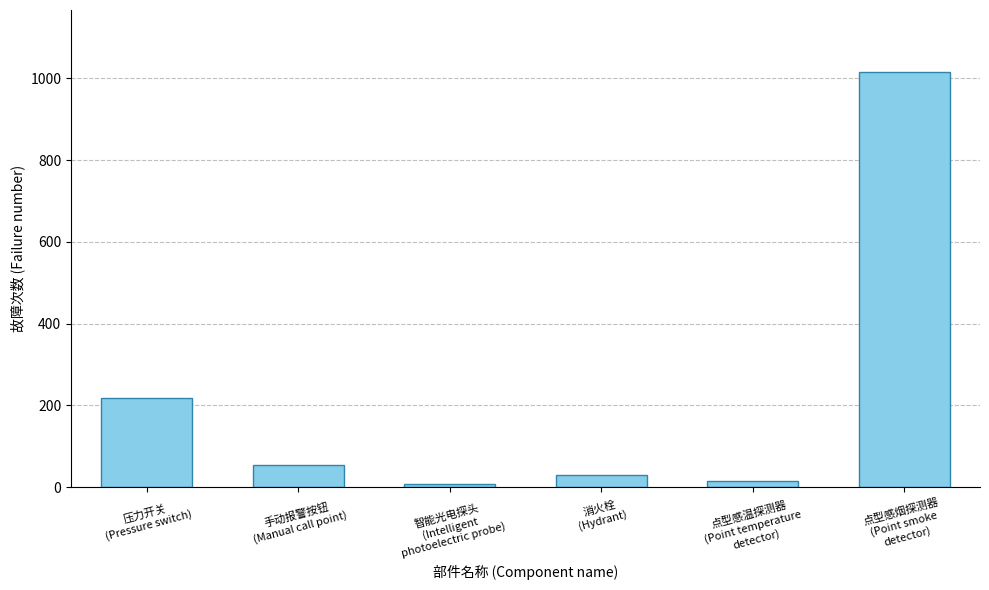

What is the maximum value shown in the chart?

1015